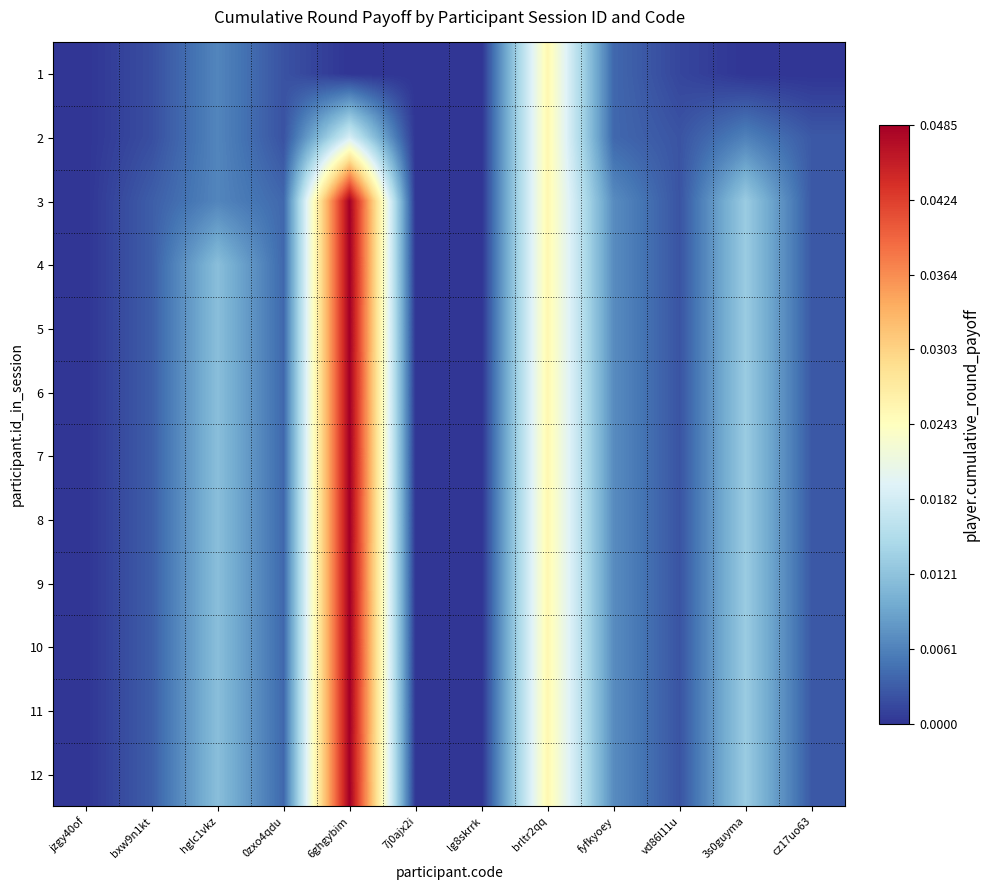

Which label corresponds to the smallest value in the chart?

jzgy40of